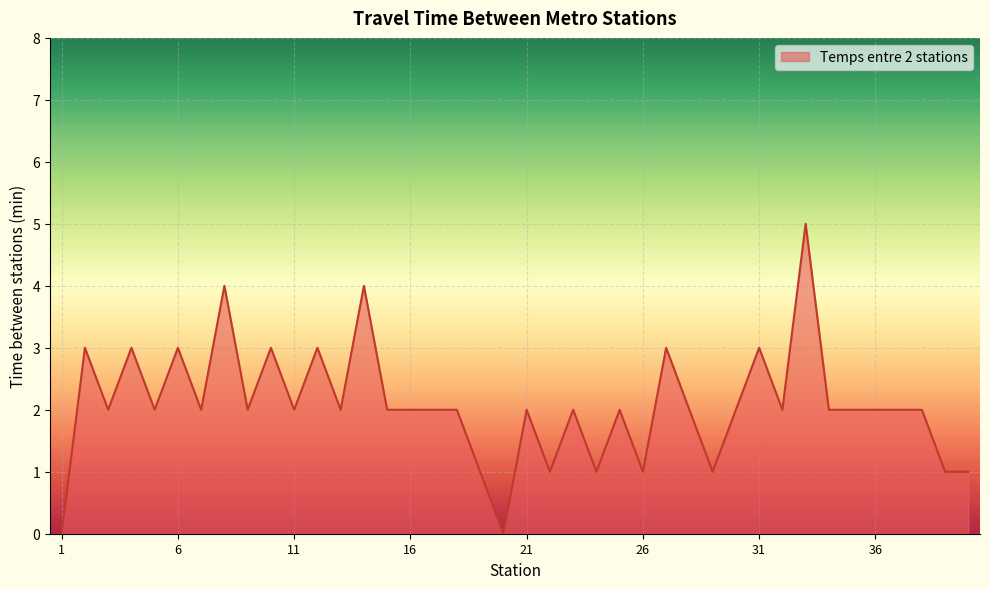

What is the difference between the maximum and minimum values?

5